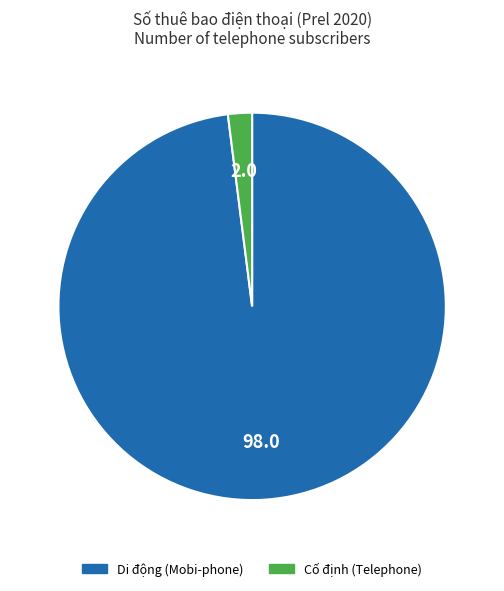

Combined, do Cố định (Telephone) and Di động (Mobi-phone) account for over 50%?

Yes